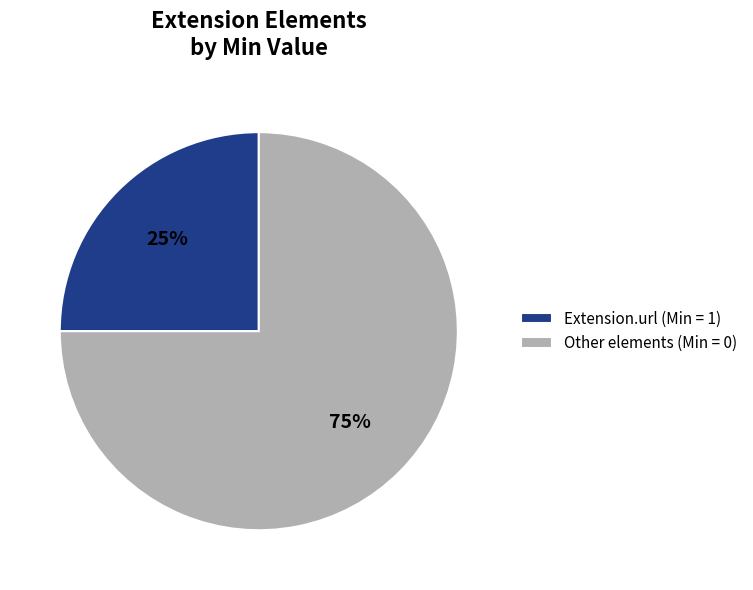

How many segments does this pie chart have?

2